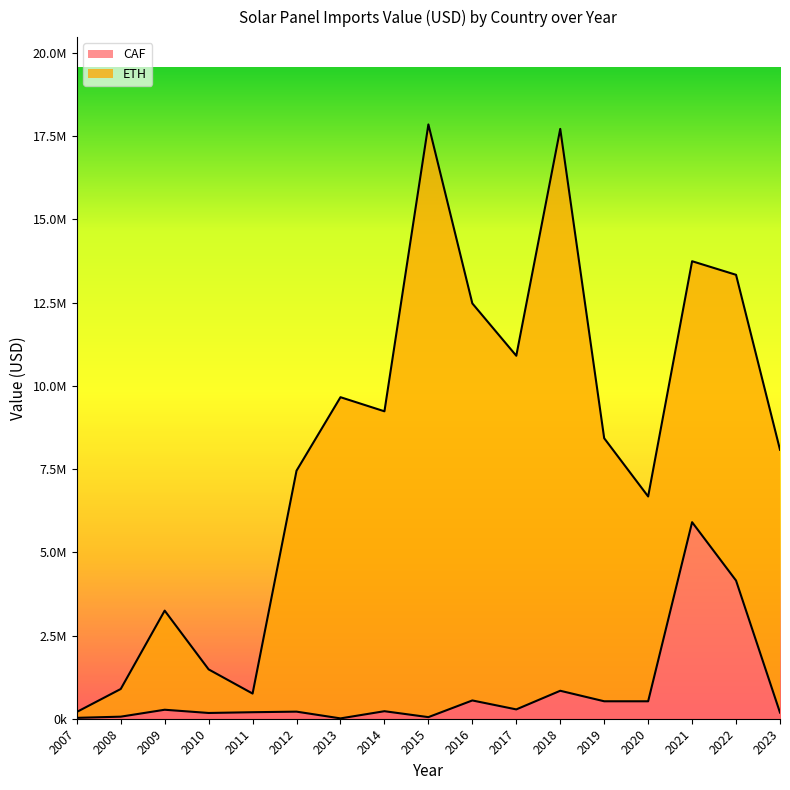

The chart shows a value of 95480.1 at 2008. True or false?

False